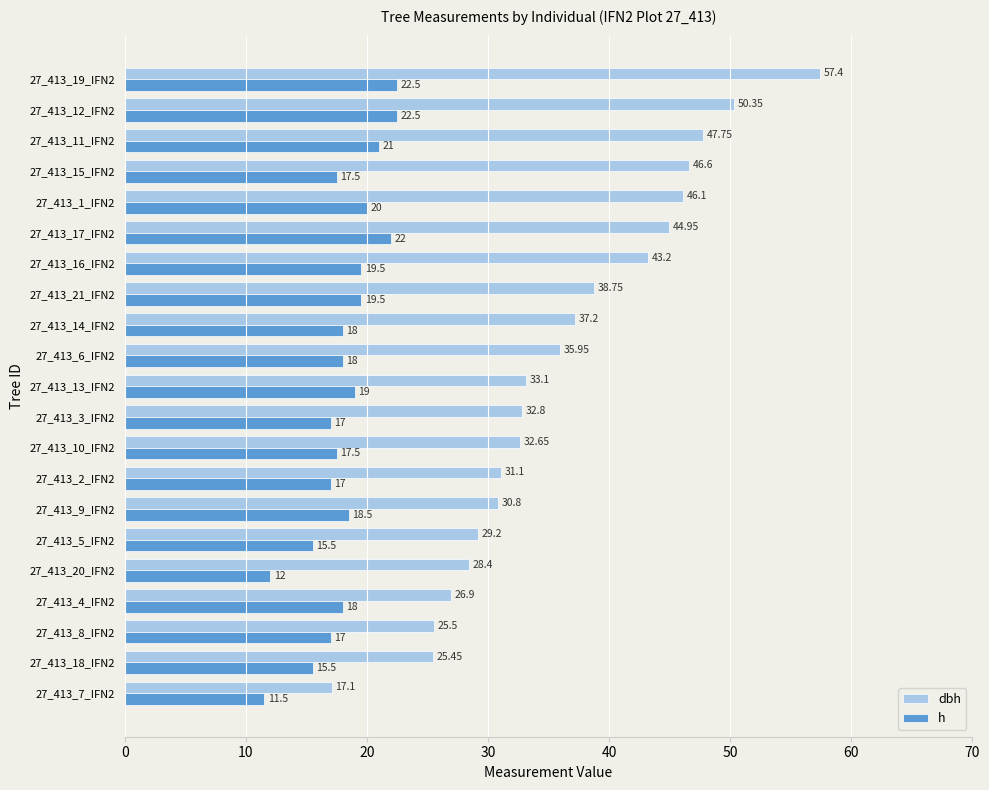

Which series has the widest spread of values?

dbh